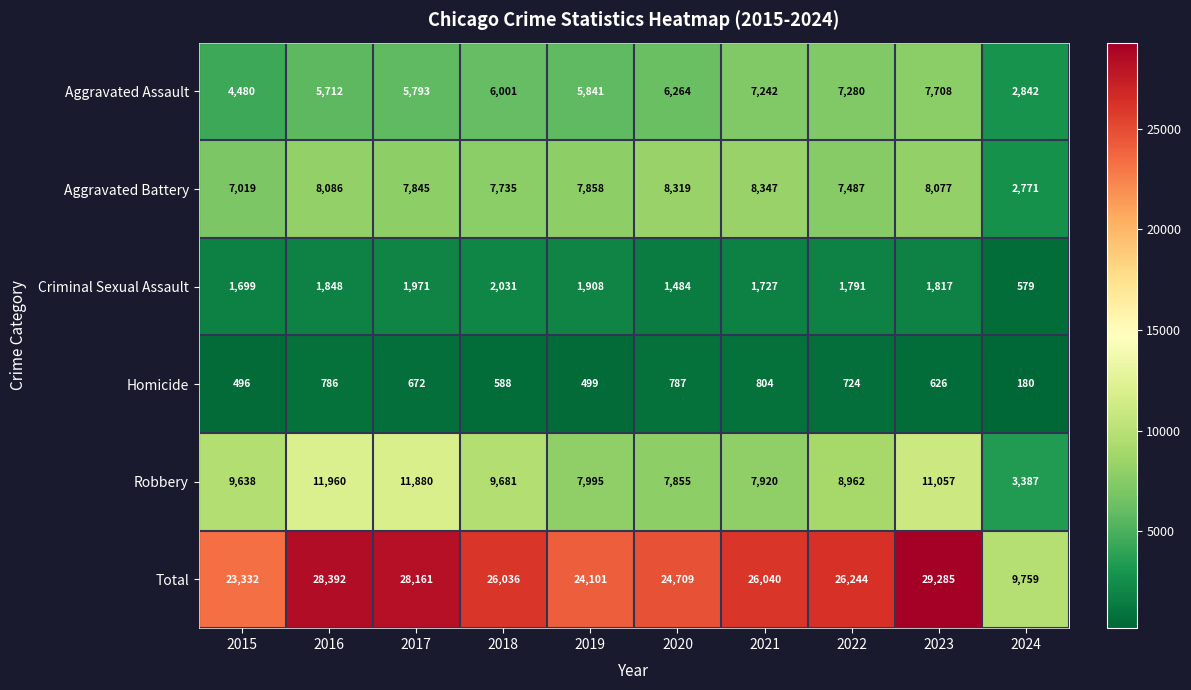

The value of Aggravated Battery at 2021 is 3930. True or false?

False